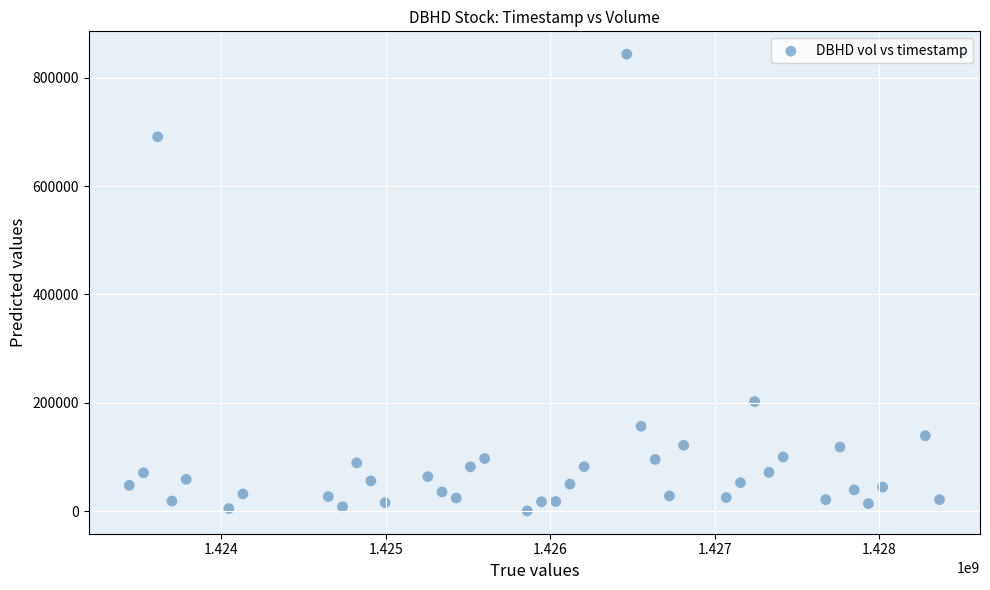

What Y value in the scatter plot is closest to 422000?

202400